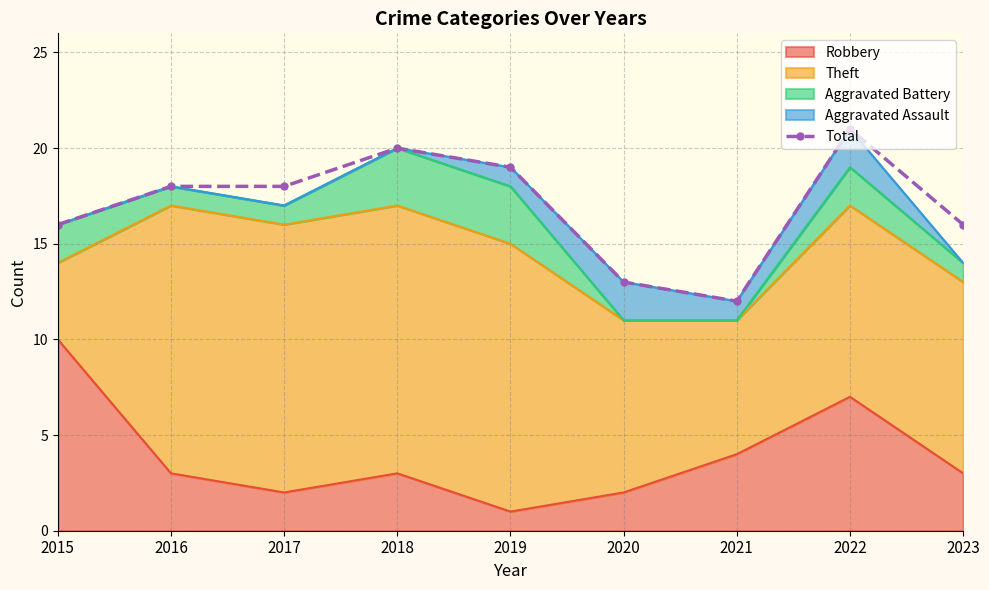

What is the average value?

17